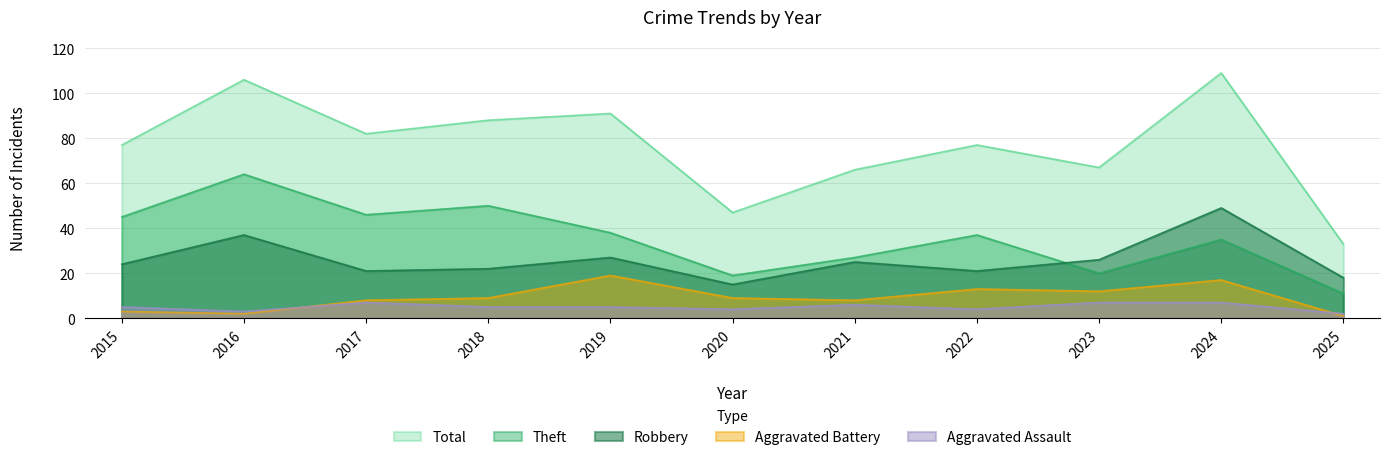

List the series in order of their peak value, lowest first.

Aggravated Assault, Aggravated Battery, Robbery, Theft, Total